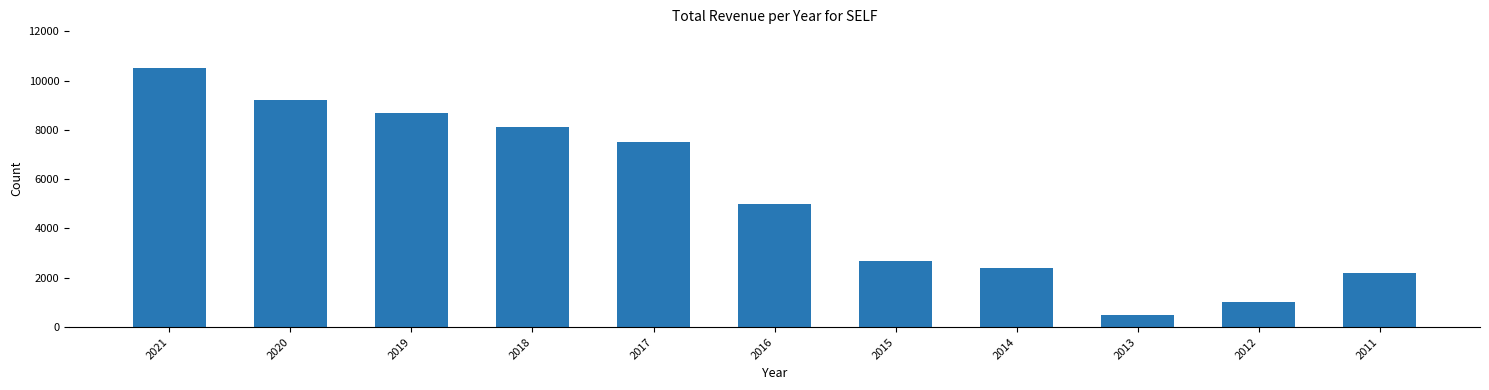

Read the value at 2019, to the nearest 50.

8700